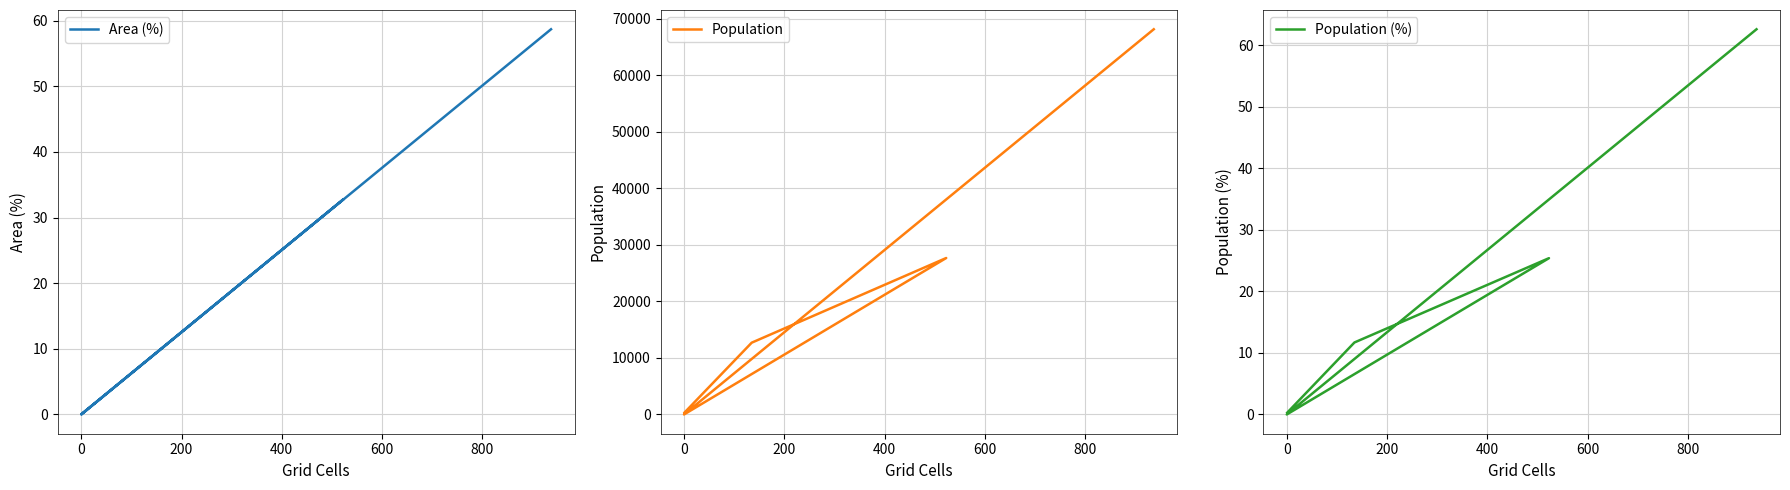

True or false: Population (%) has more than 0 points higher than both neighbors.

True